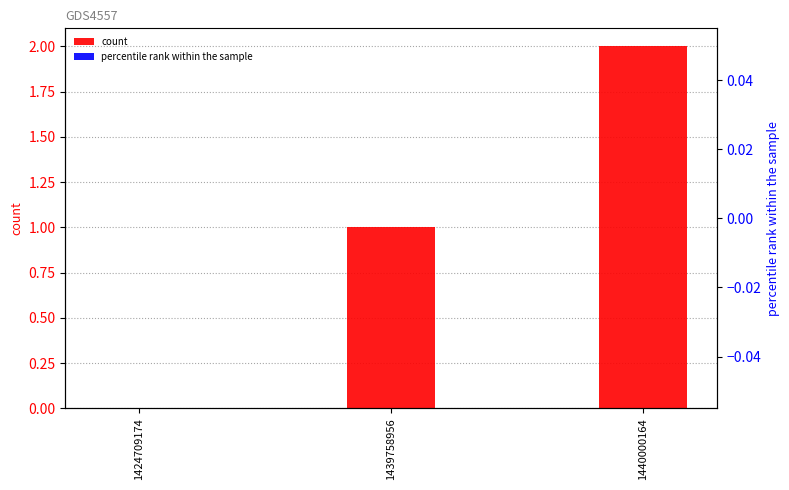

Rank the series by their maximum value, from lowest to highest.

percentile rank within the sample, count